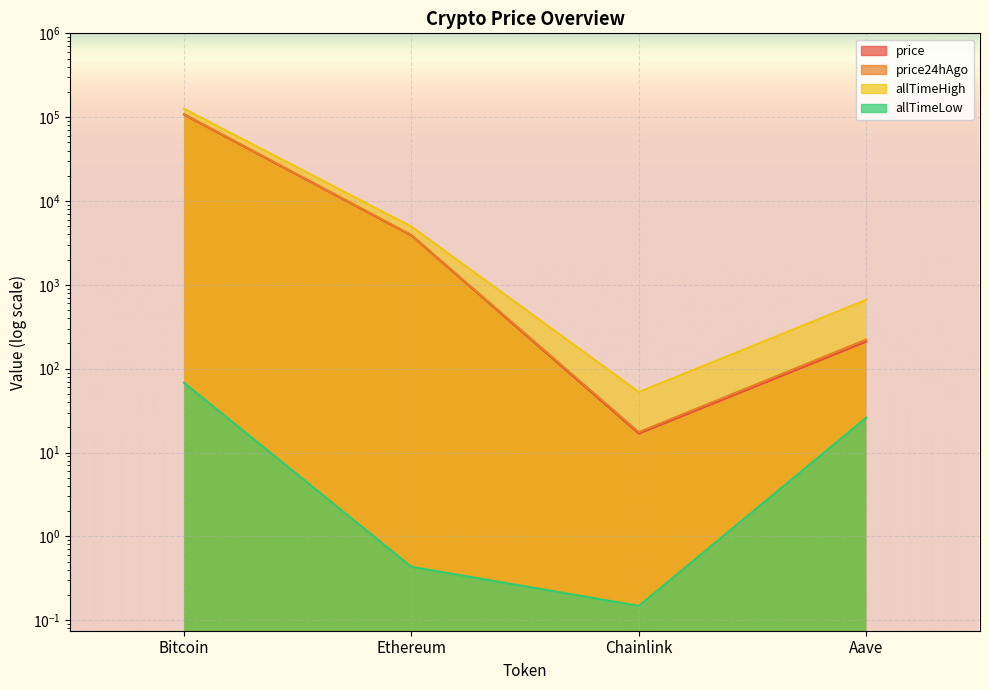

Is the value of allTimeHigh at Chainlink greater than the value of allTimeLow at Aave?

Yes